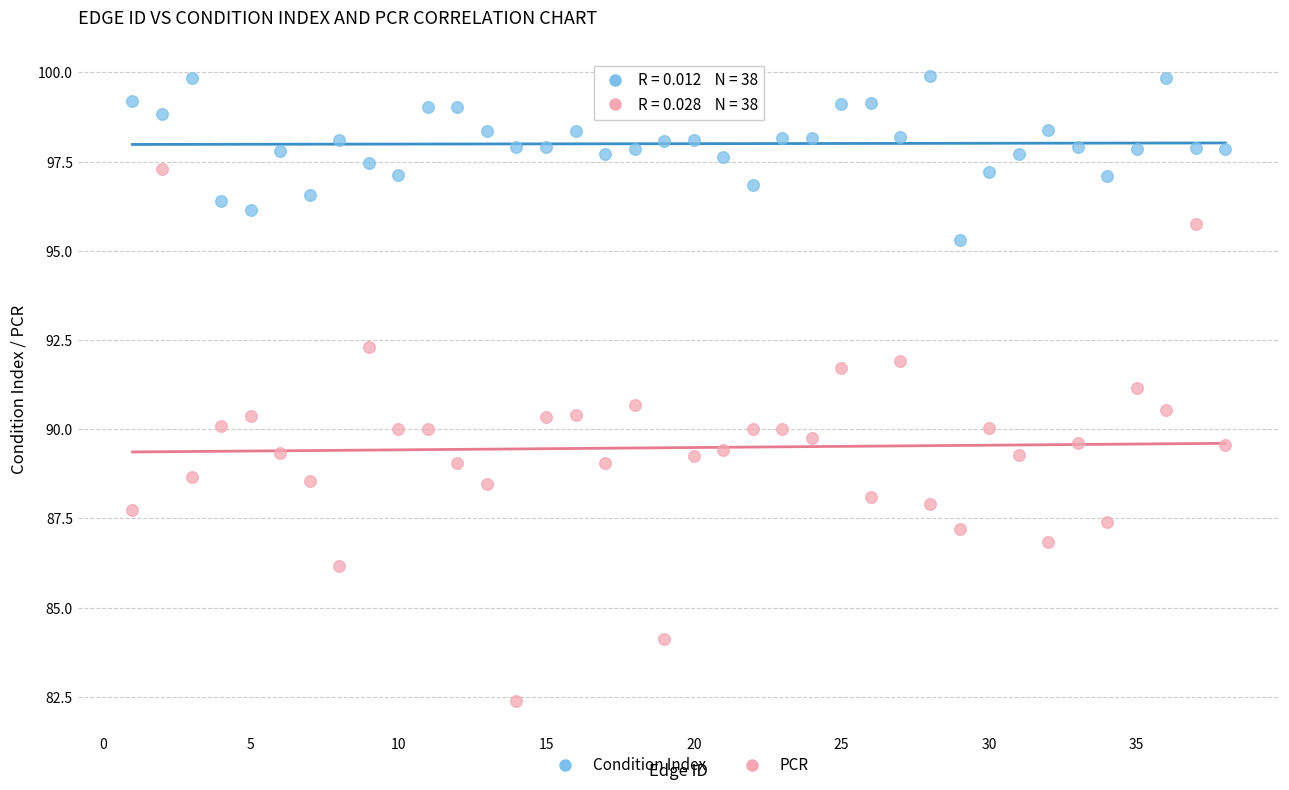

Across all data points, what is the range of X values (max minus min)?

37.0